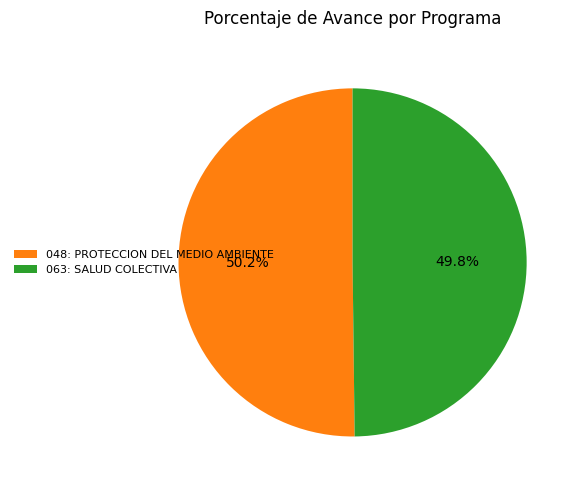

Approximately how many times larger is the value at 048: PROTECCION DEL MEDIO AMBIENTE compared to 063: SALUD COLECTIVA?

1.0